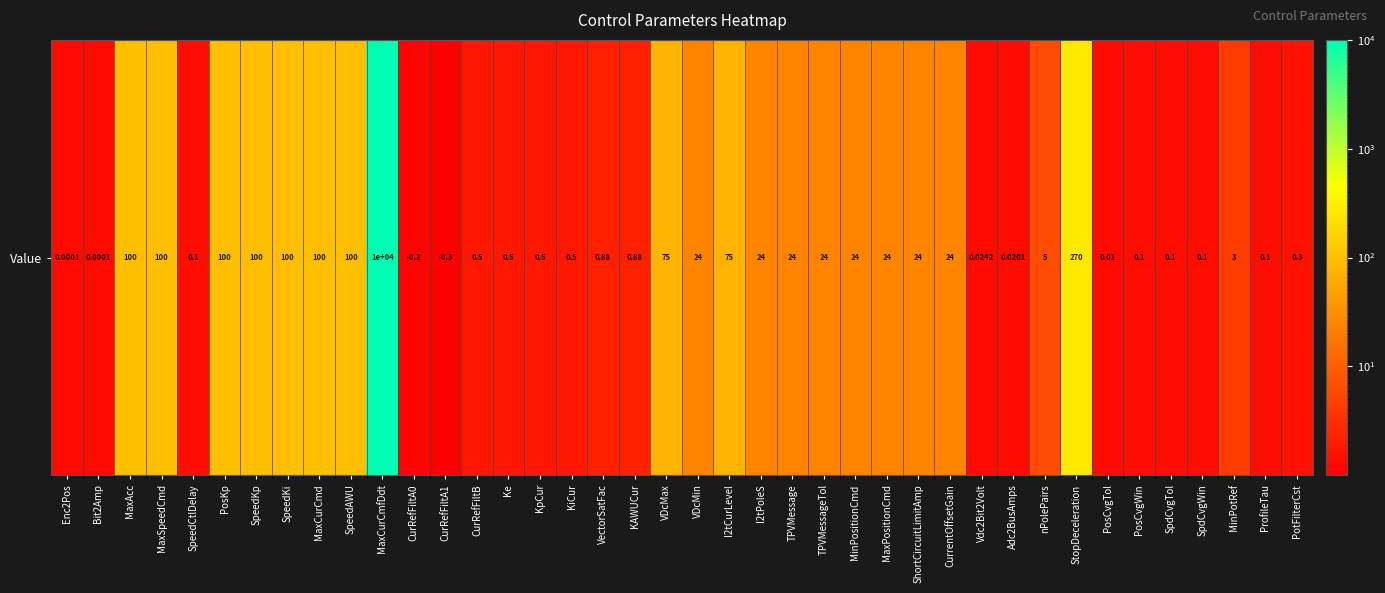

The chart shows a value of 76.3 at I2tCurLevel. True or false?

True